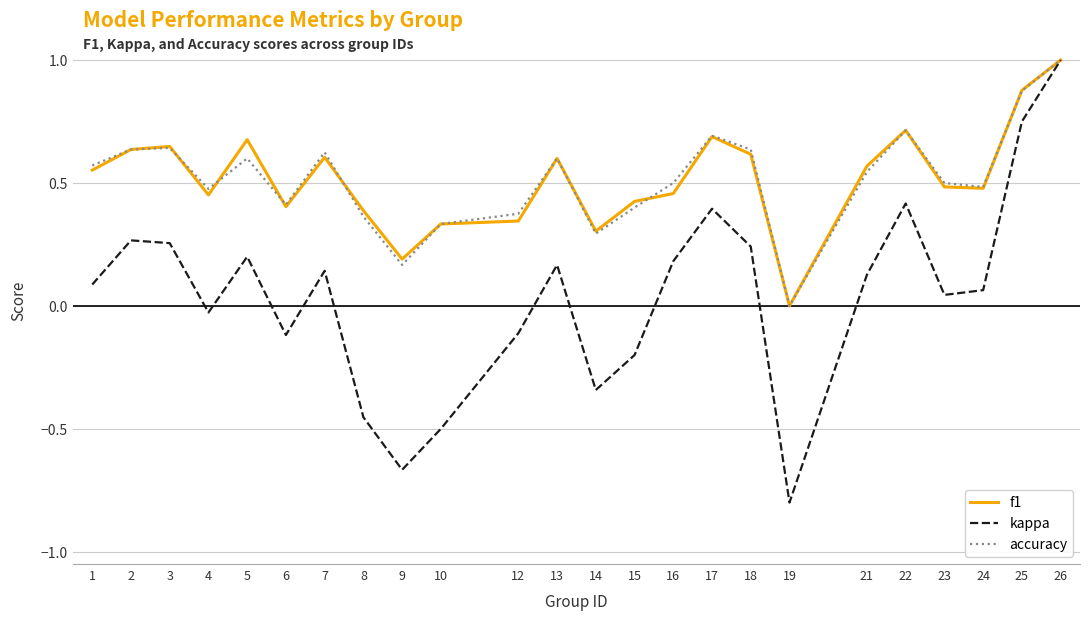

At which label does kappa first exceed 0?

1